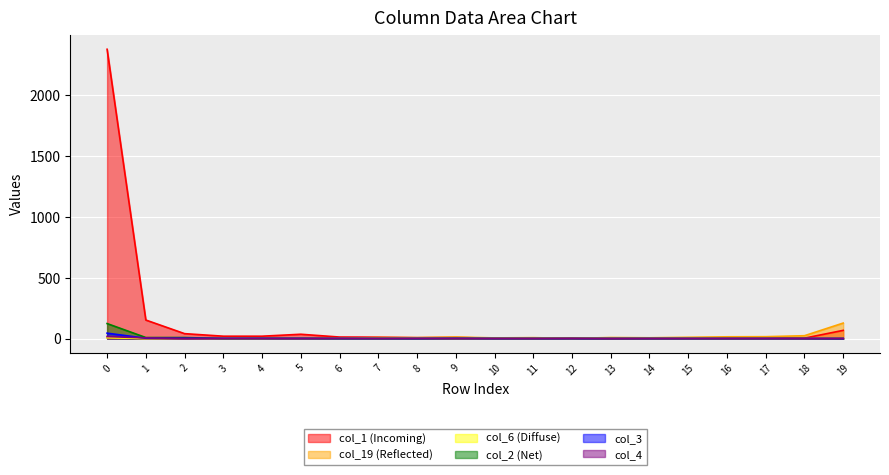

True or false: col_4 and col_19 intersect in this chart.

False